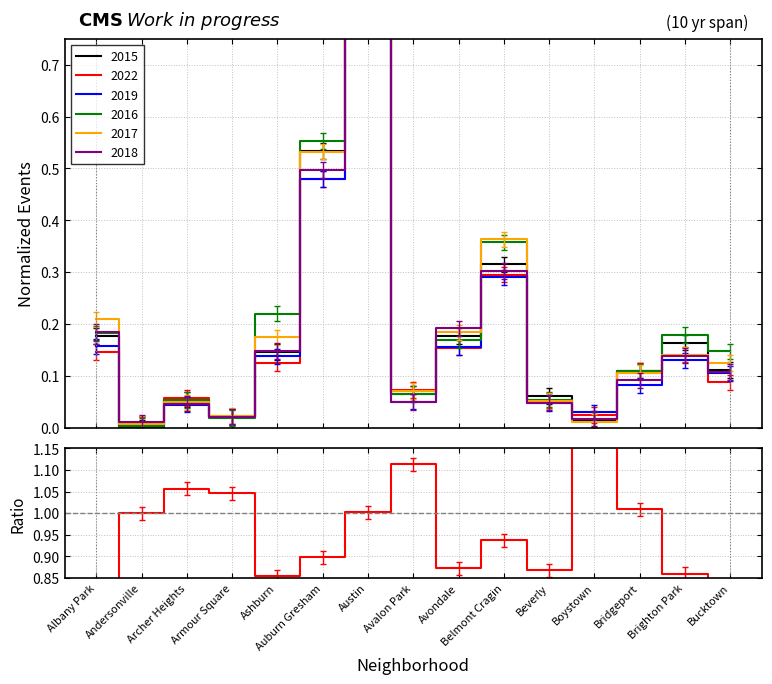

Reading left to right, list all the values displayed in this chart.

0.8	1.0	1.1	1.0	0.9	0.9	1.0	1.1	0.9	0.9	0.9	2.1	1.0	0.9	0.8